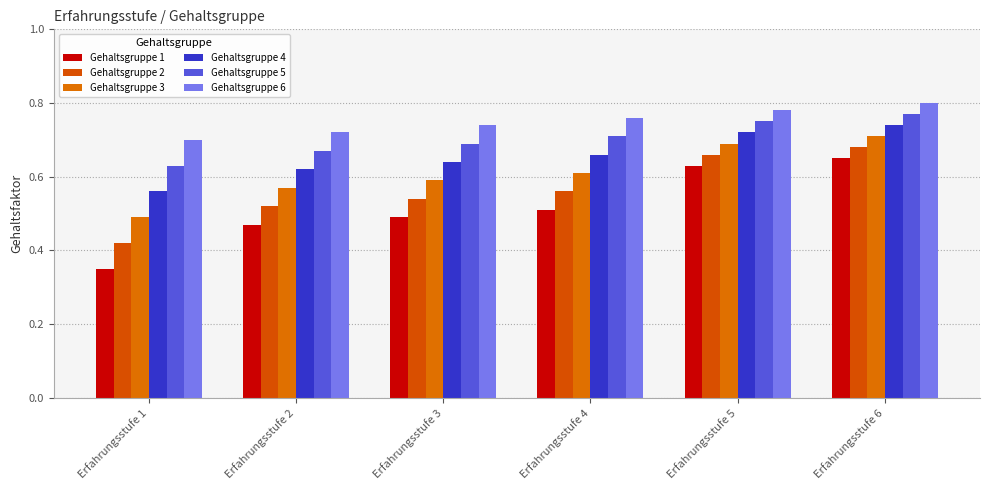

Which series changed the most between Erfahrungsstufe 2 and Erfahrungsstufe 6?

Gehaltsgruppe 1